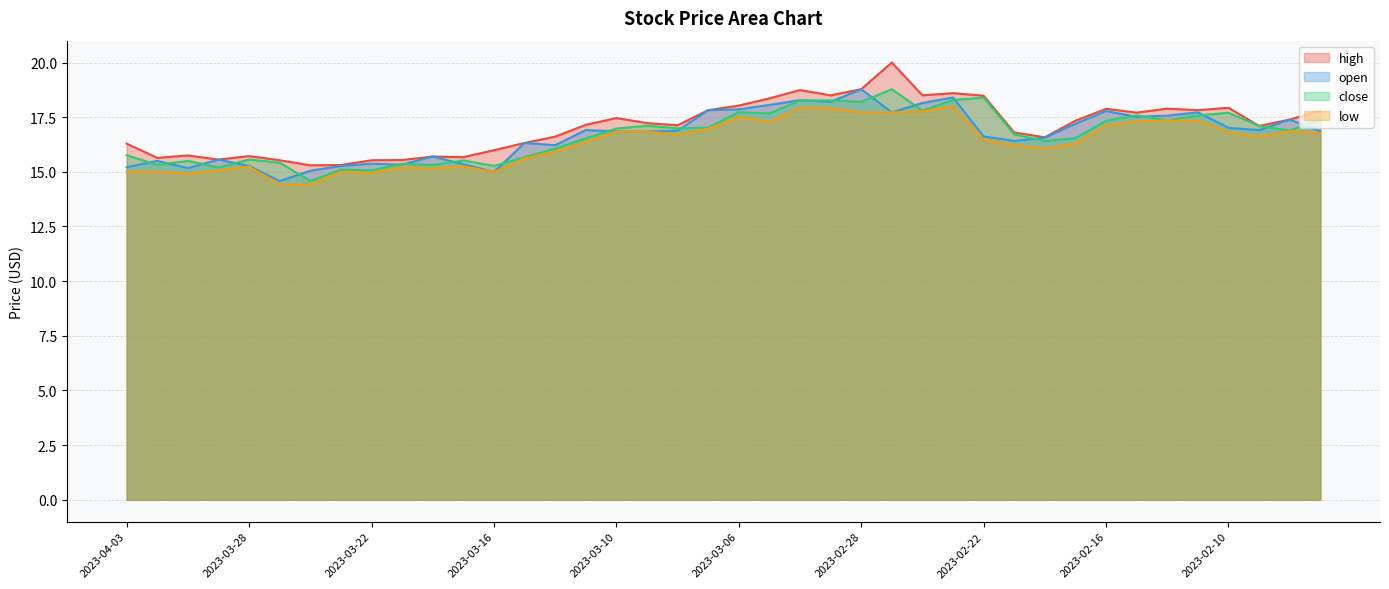

At how many categories does at least one series exceed 19?

1